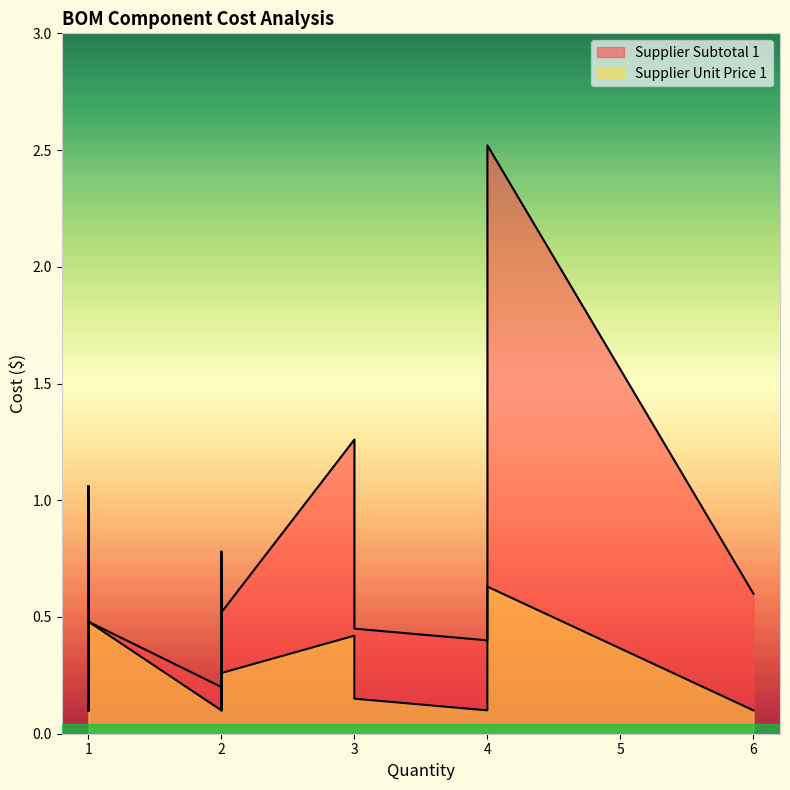

Reading right to left, list all the values displayed in this chart.

Supplier Unit Price 1: 0.3	0.5	0.3	0.1	0.1	1.1	0.5	0.1	0.1	0.3	0.1	0.6	0.1	0.2	0.4	0.1	0.1	0.4	0.1	0.1
Supplier Subtotal 1: 0.3	0.5	0.7	0.2	0.1	1.1	0.5	0.1	0.1	0.5	0.2	2.5	0.1	0.5	0.8	0.5	0.6	1.3	0.1	0.4